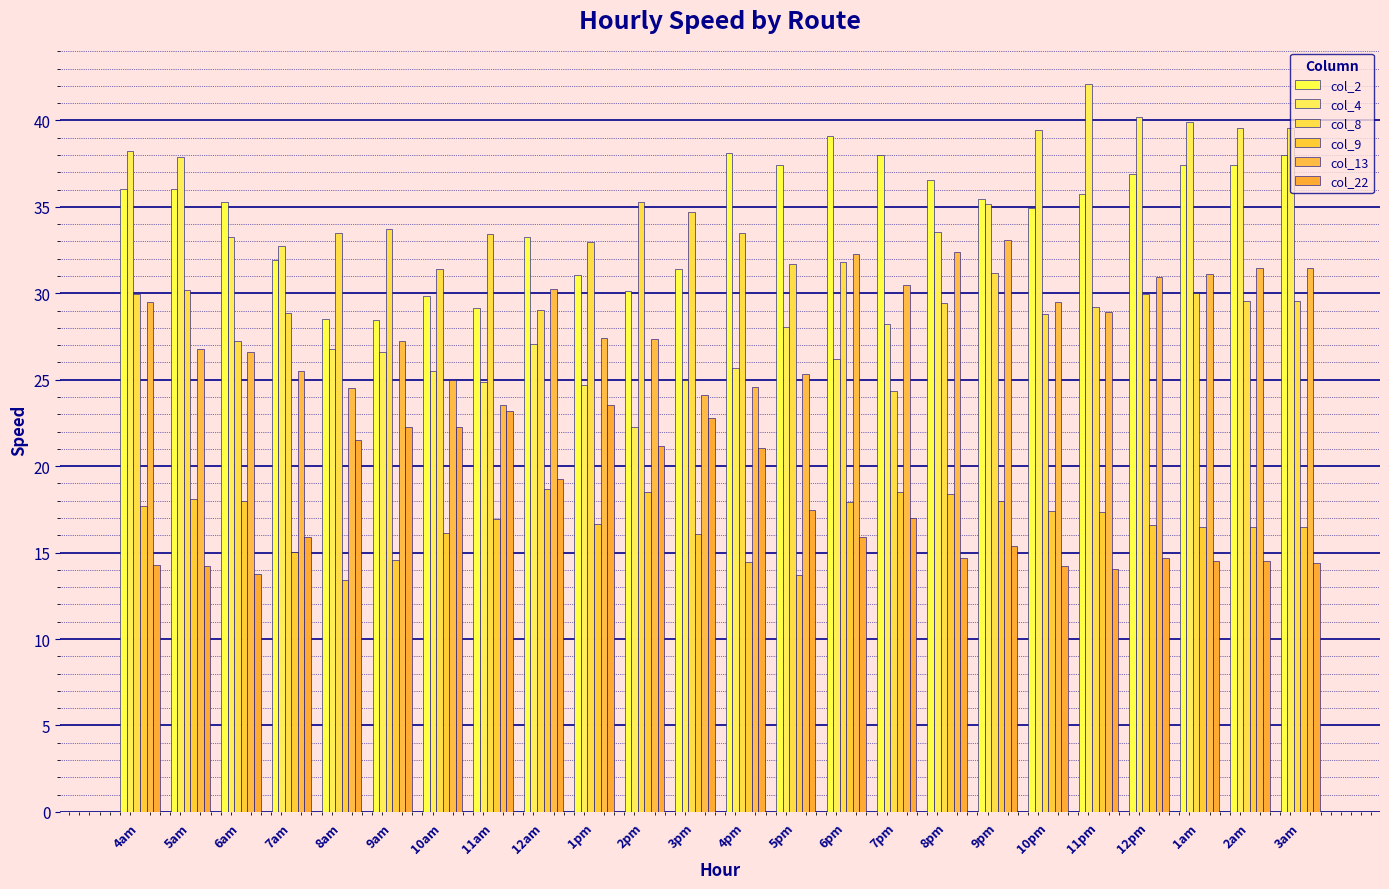

How many values in the col_13 series are below 28?

12